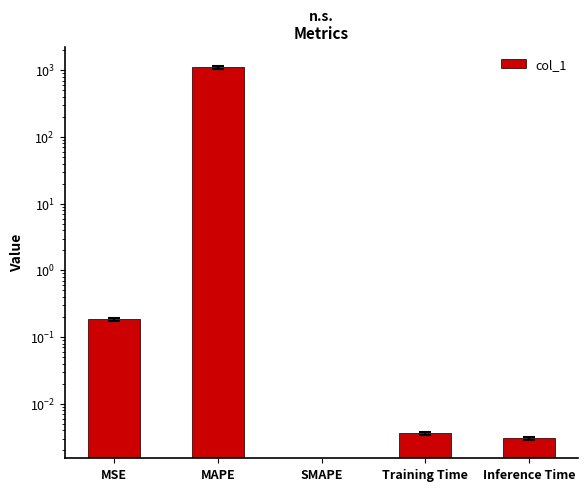

How many values exceed 0?

4